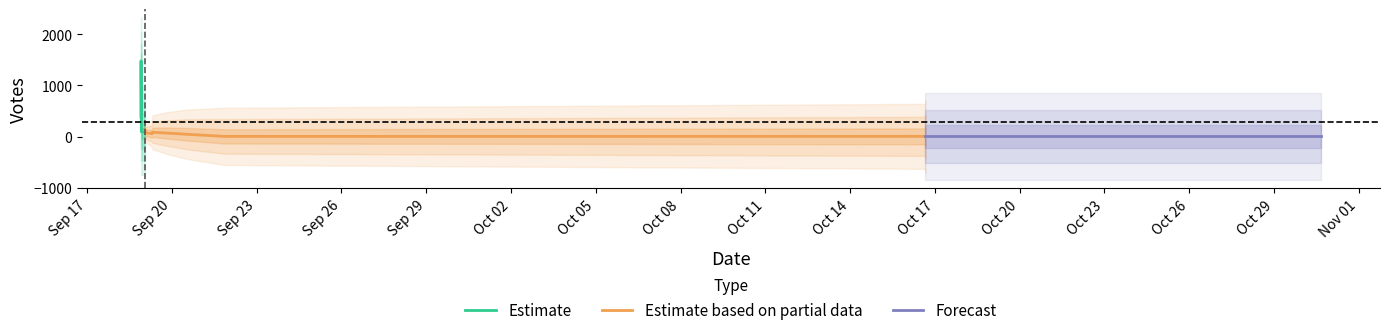

What value does the data have at 2019-09-19 19:34, to the nearest 10?

130